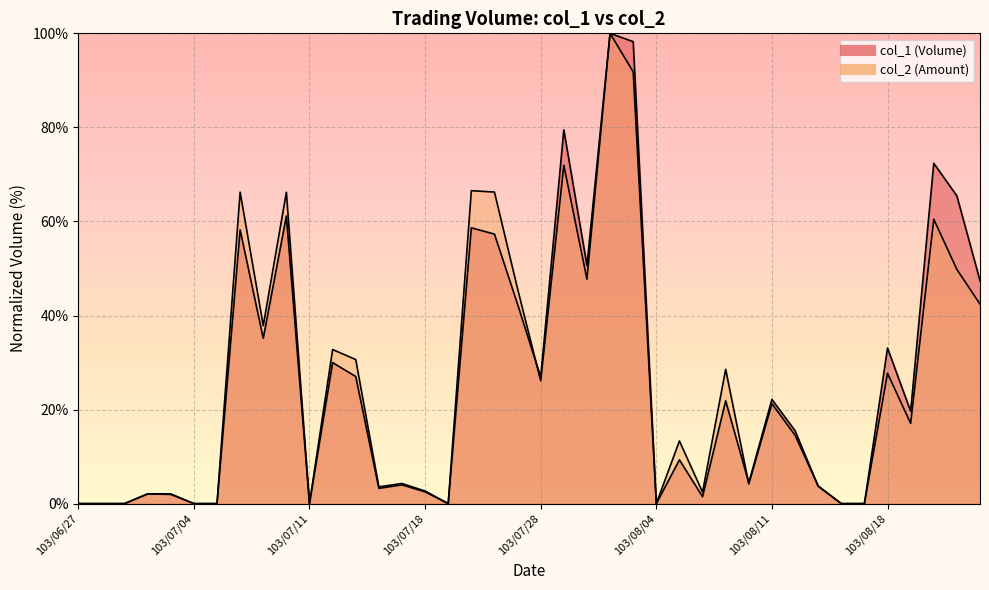

Which series has the largest total across all categories?

col_1